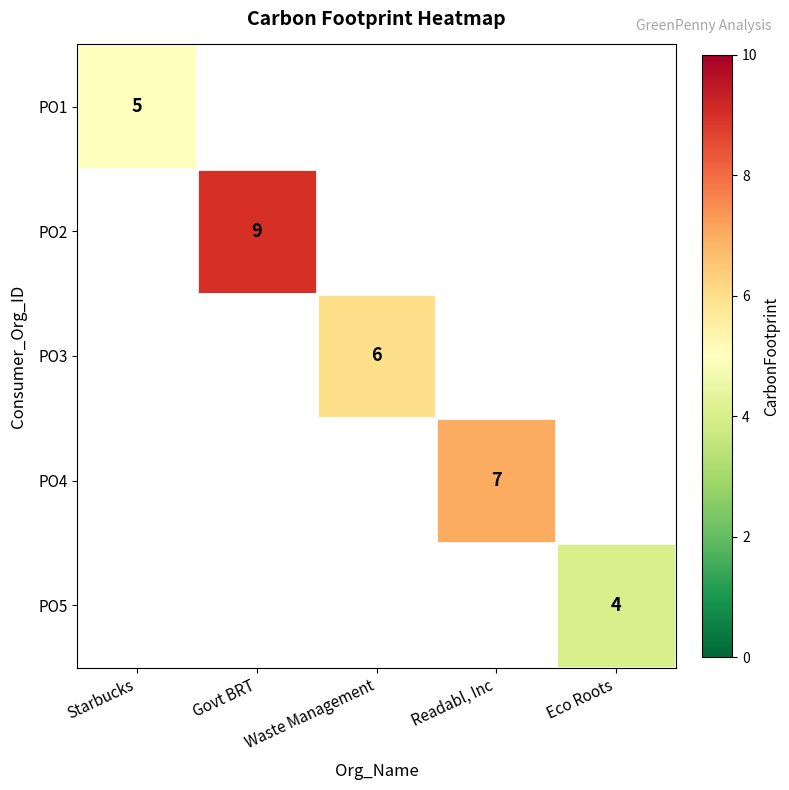

Is it true that PO5 equals 4 at Eco Roots?

True